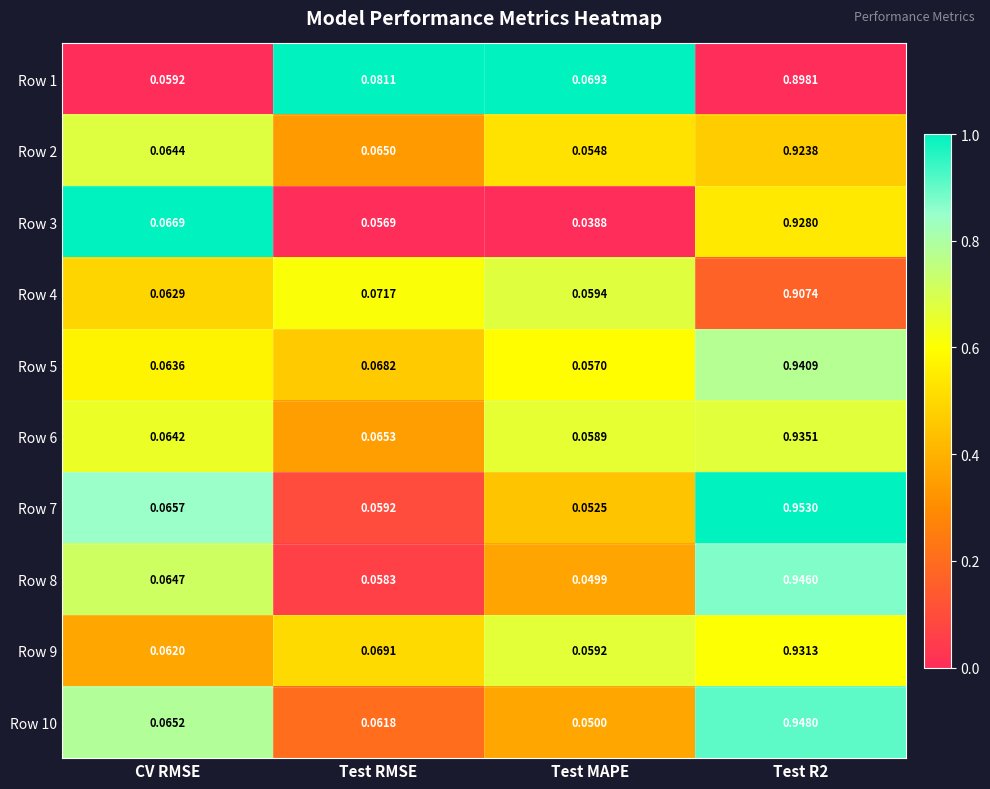

Count the number of data series in this chart.

10